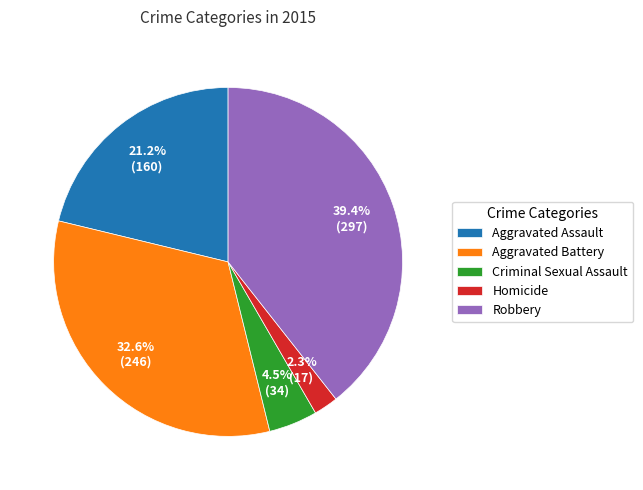

What percentage is NOT represented by Aggravated Assault?

78.8%